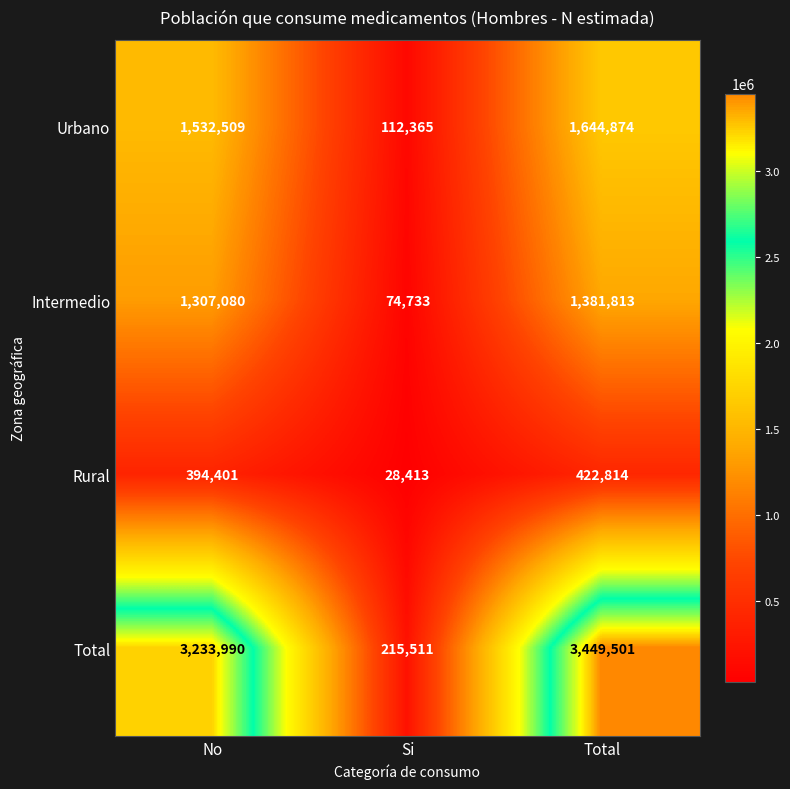

Reading left to right, extract all data points from this chart.

Urbano: 1532509	112365	1644874
Intermedio: 1307080	74733	1381813
Rural: 394401	28413	422814
Total: 3233990	215511	3449501